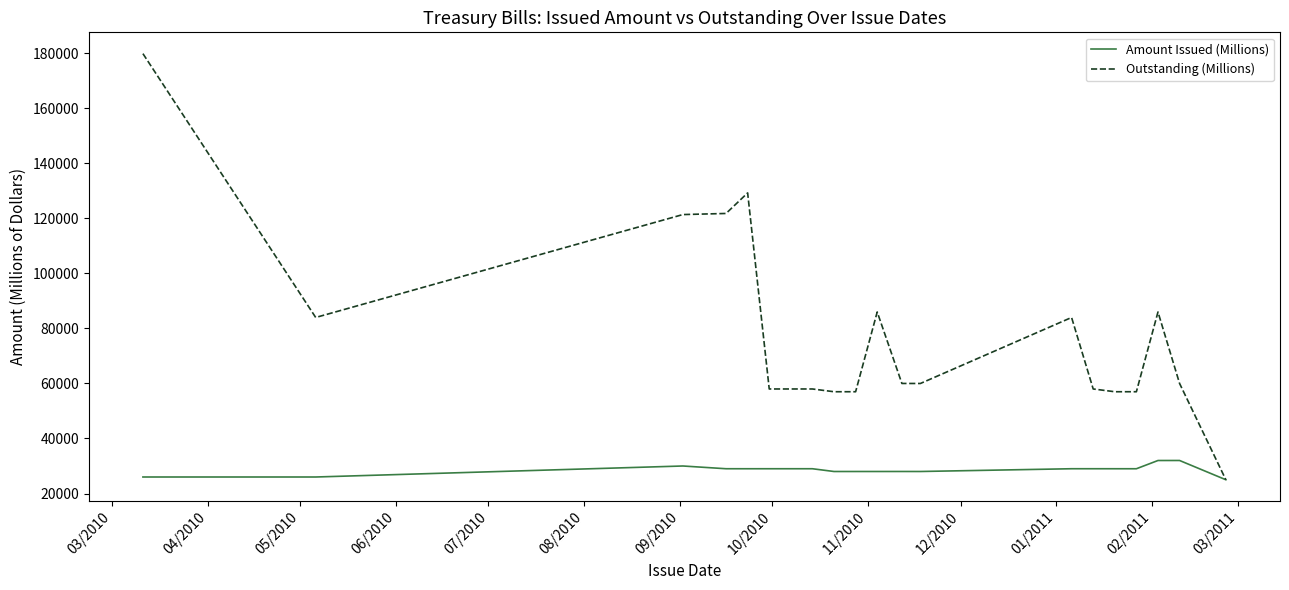

Which series has the largest total across all categories?

Outstanding (Millions)